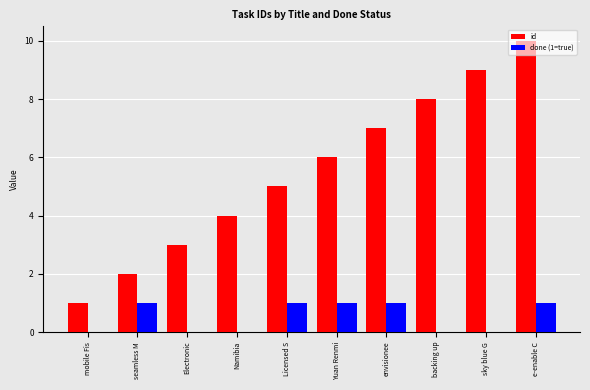

At which category is the sum across all series the highest?

e-enable C